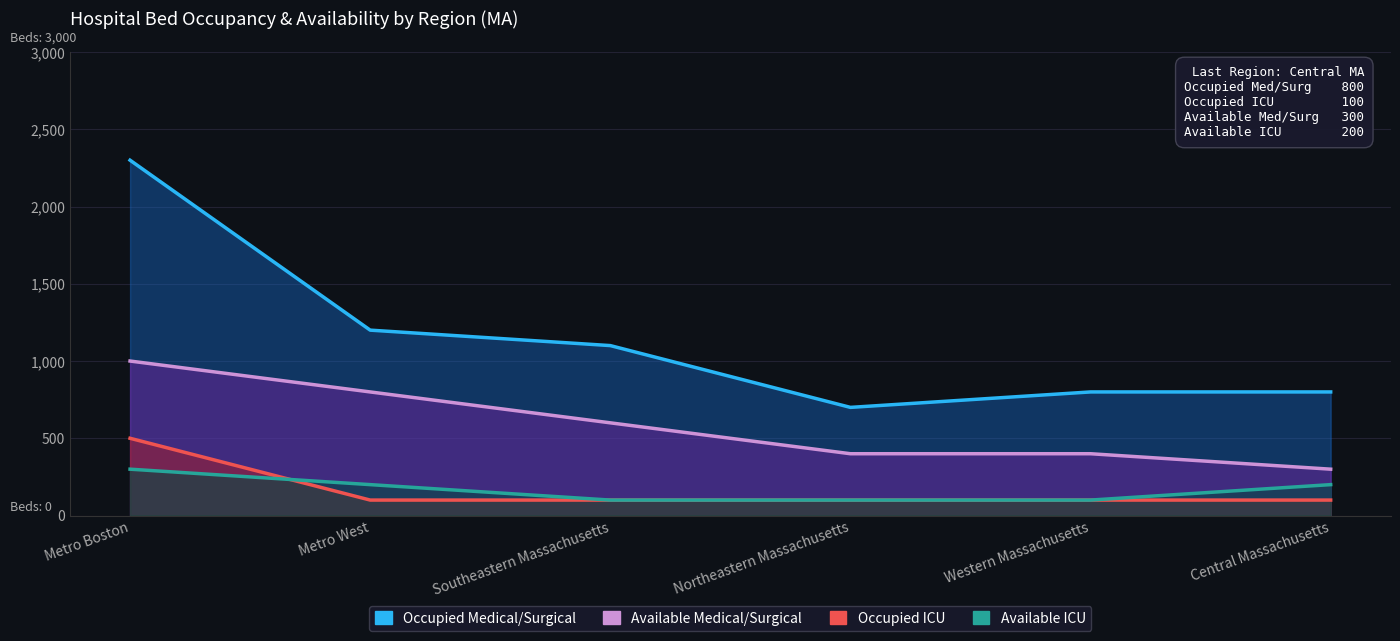

What is the total value across all series at Southeastern Massachusetts?

1900